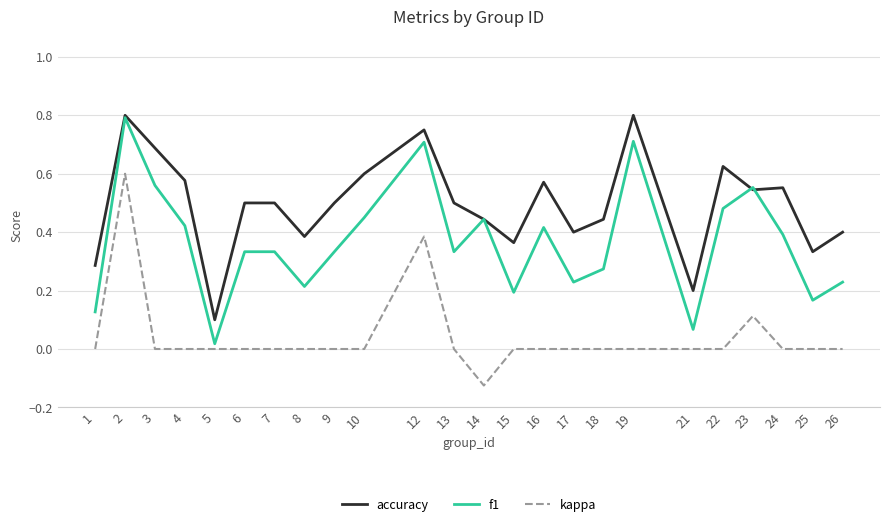

Which series changed the most between 3 and 17?

f1